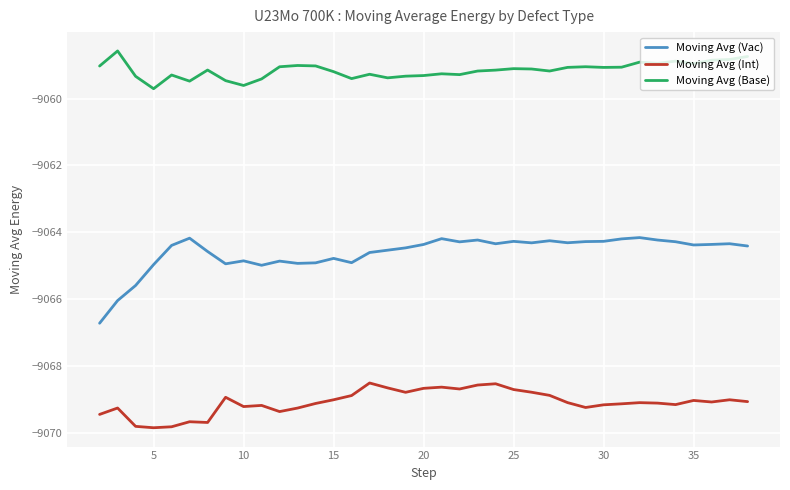

List the series in order of their peak value, lowest first.

Moving Avg (Int), Moving Avg (Vac), Moving Avg (Base)